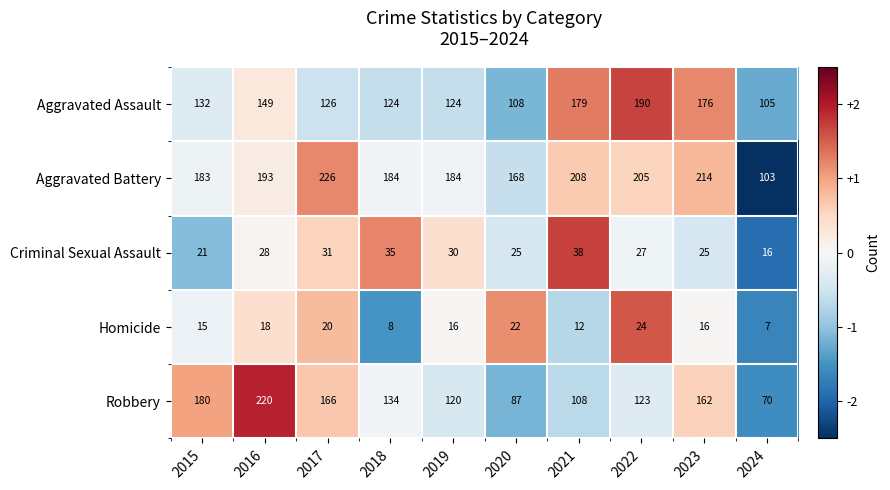

What is the spread (max minus min) of values at 2017?

206